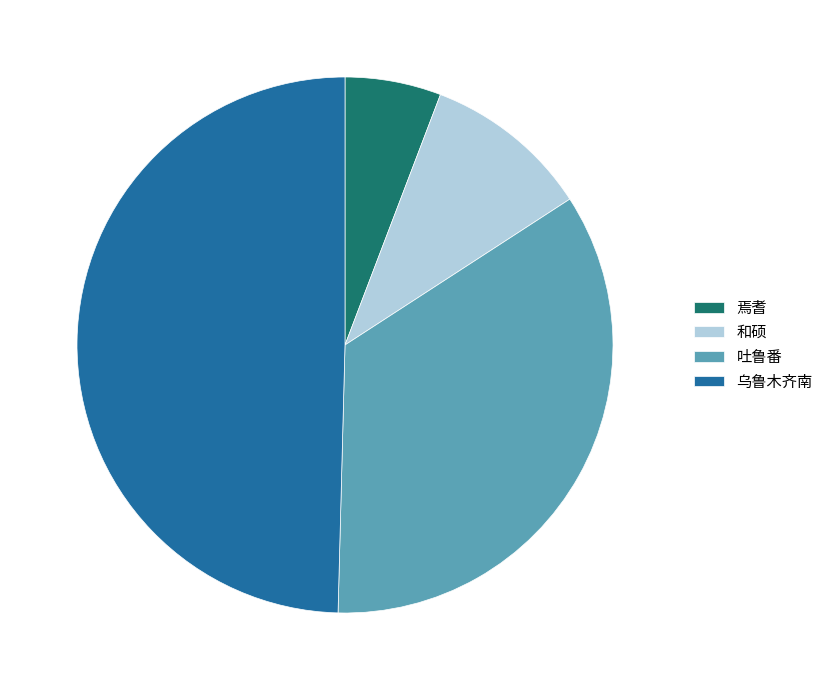

Rank the categories by value from highest to lowest.

乌鲁木齐南, 吐鲁番, 和硕, 焉耆